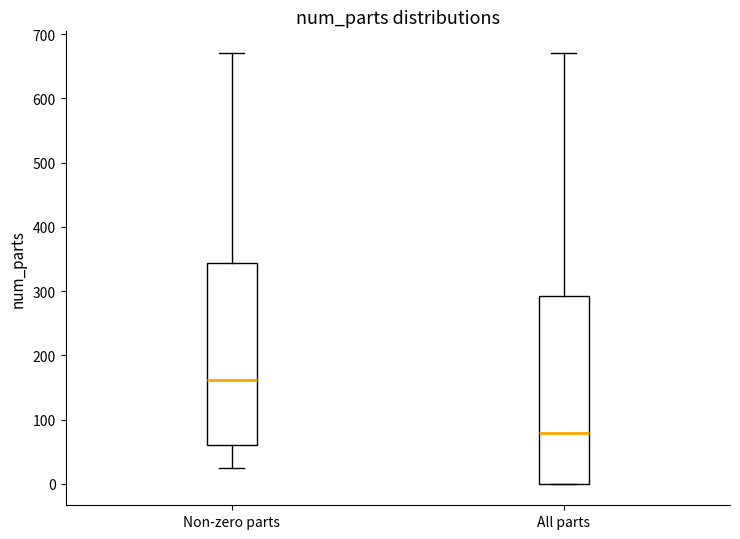

Which box's median line is the highest?

Non-zero parts